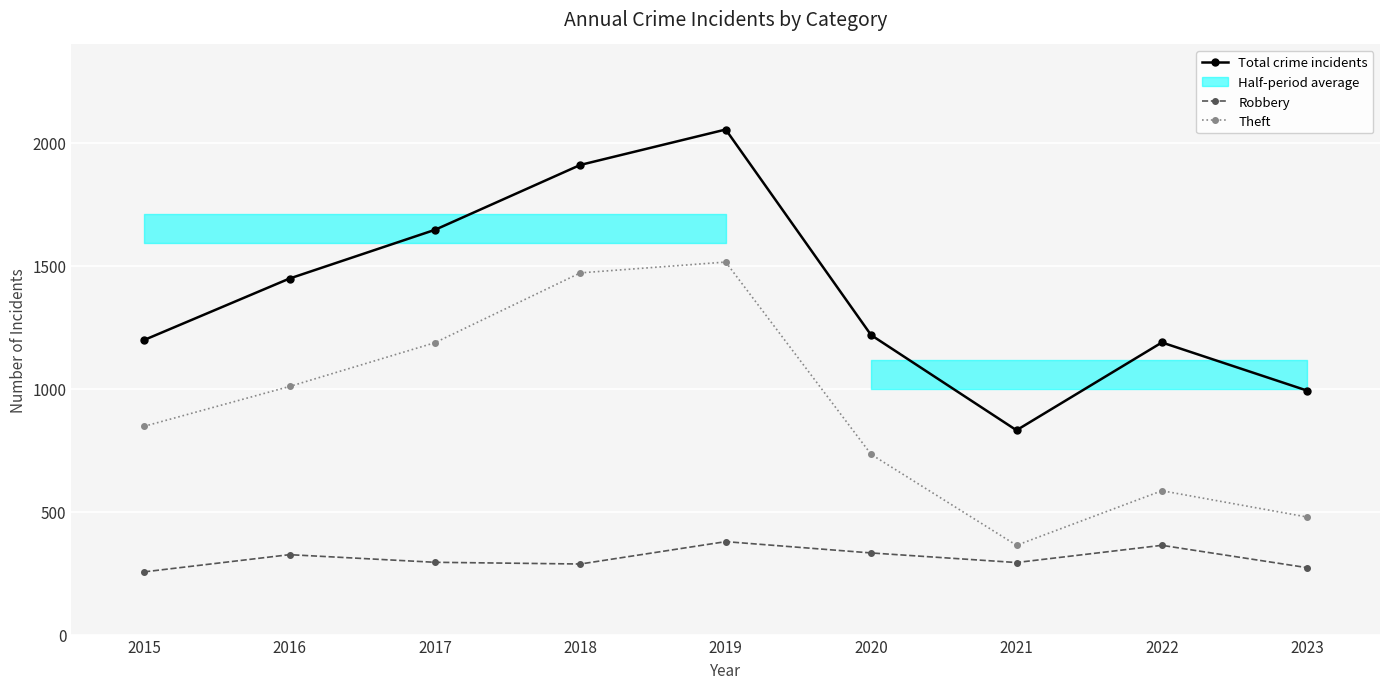

Reading right to left, what are all the values shown in this chart?

Total crime incidents: 992	1188	831	1218	2054	1910	1646	1448	1198
Robbery: 272	363	293	332	378	287	294	325	255
Theft: 478	585	363	733	1515	1471	1187	1009	847